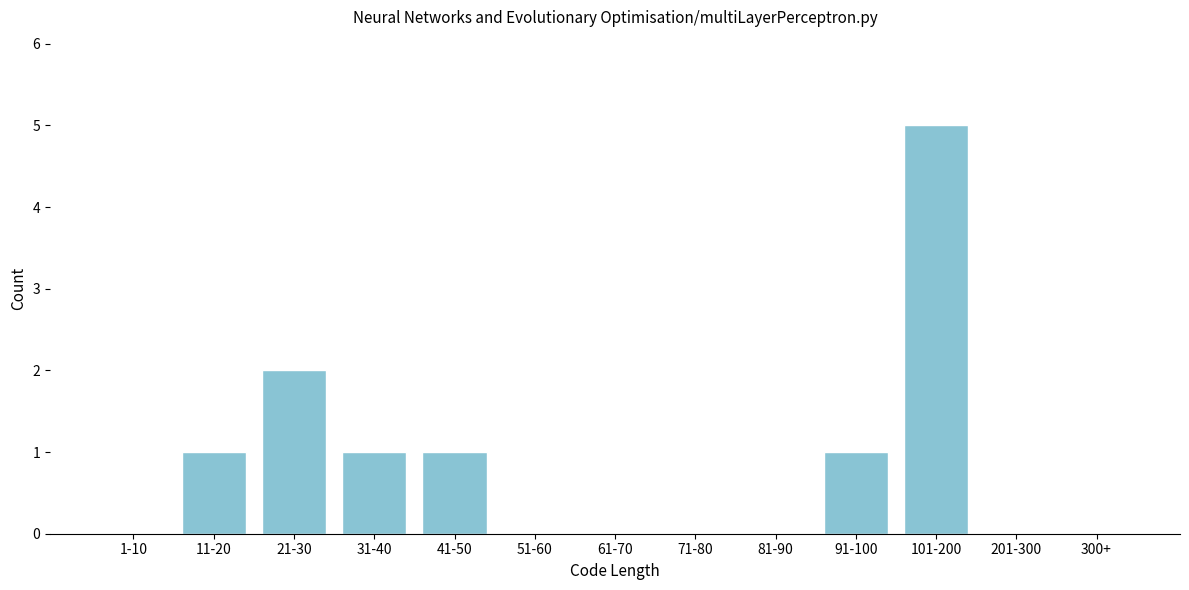

Reading left to right, extract all data points from this chart.

1-10=0	11-20=1	21-30=2	31-40=1	41-50=1	51-60=0	61-70=0	71-80=0	81-90=0	91-100=1	101-200=5	201-300=0	300+=0